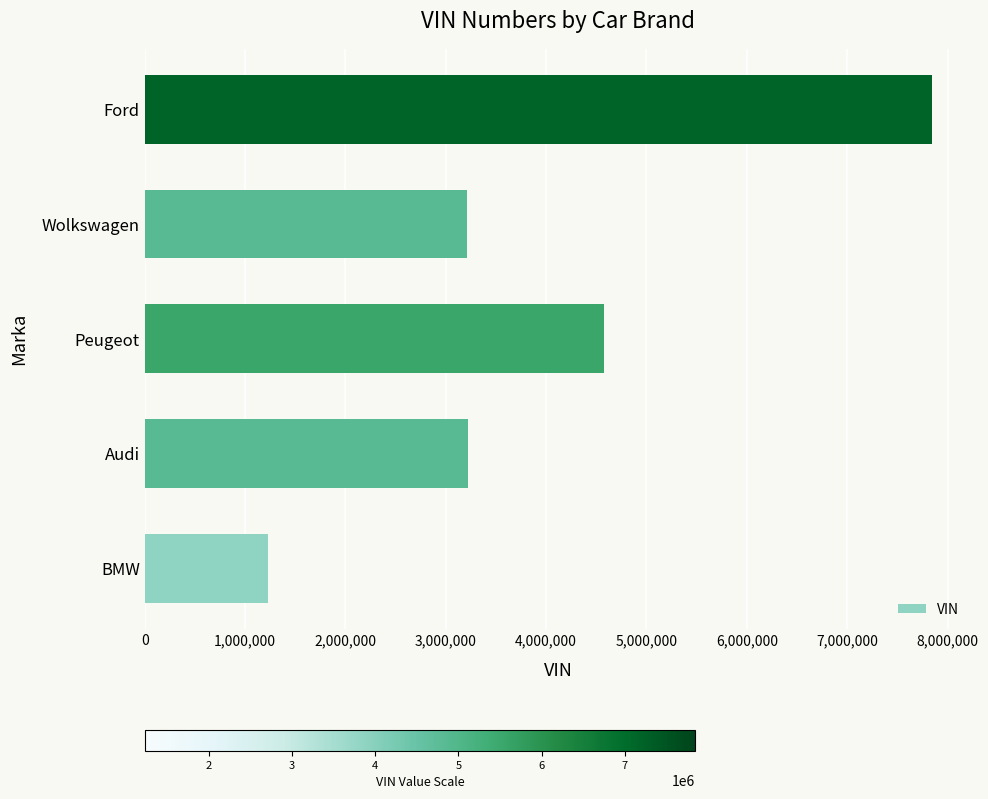

What is the greatest value displayed?

7845697